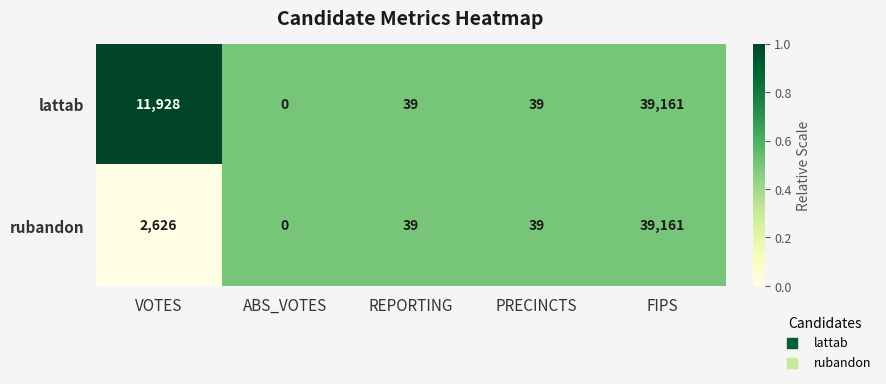

How many series are shown in this chart?

2